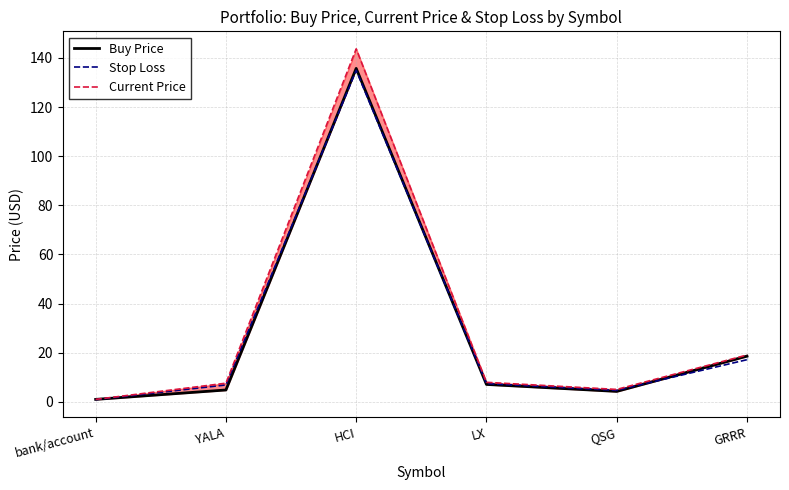

The Current Price series shows 65.3 at HCI. True or false?

False